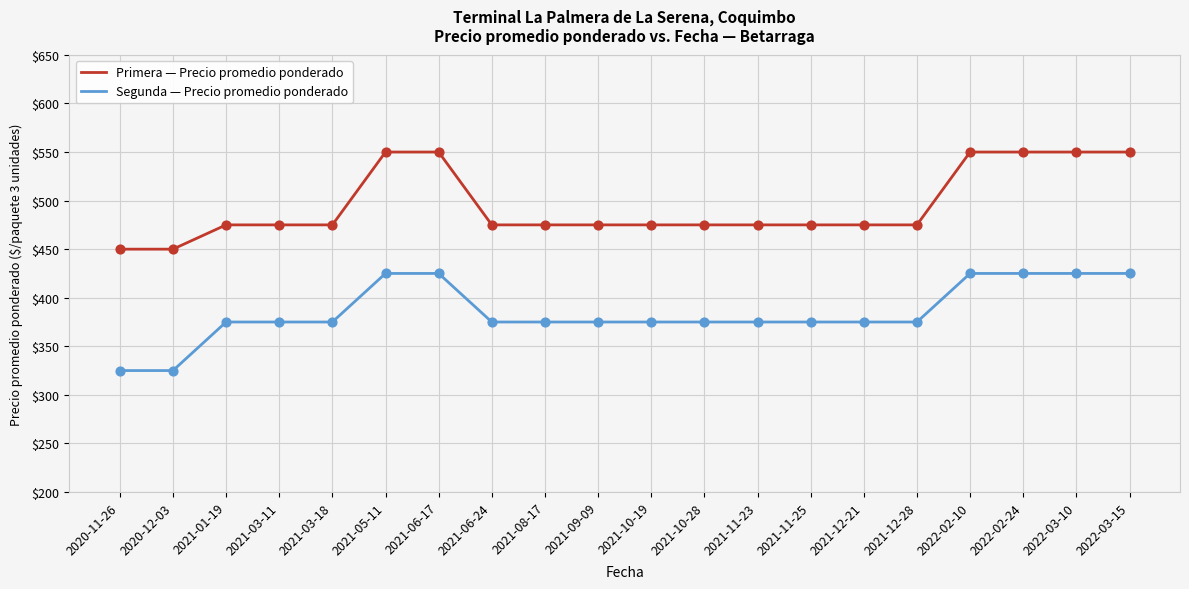

Between 2021-09-09 and 2022-02-10, which series saw the biggest shift?

Primera — Precio promedio ponderado